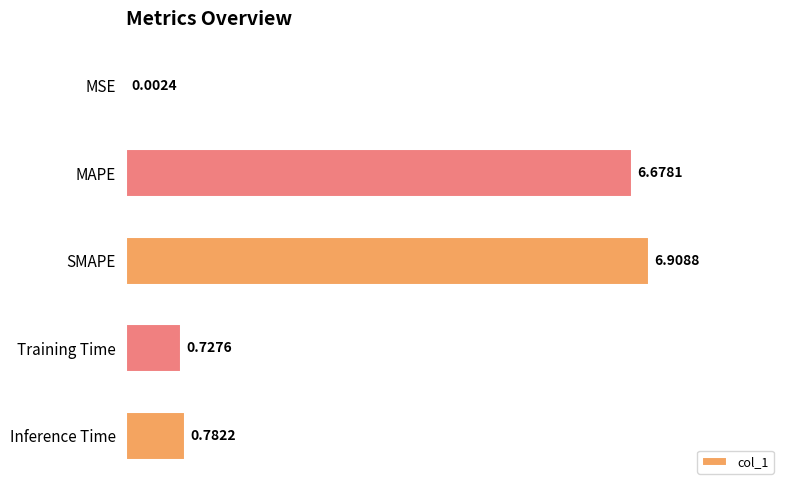

Which has a higher value, SMAPE or Inference Time?

SMAPE